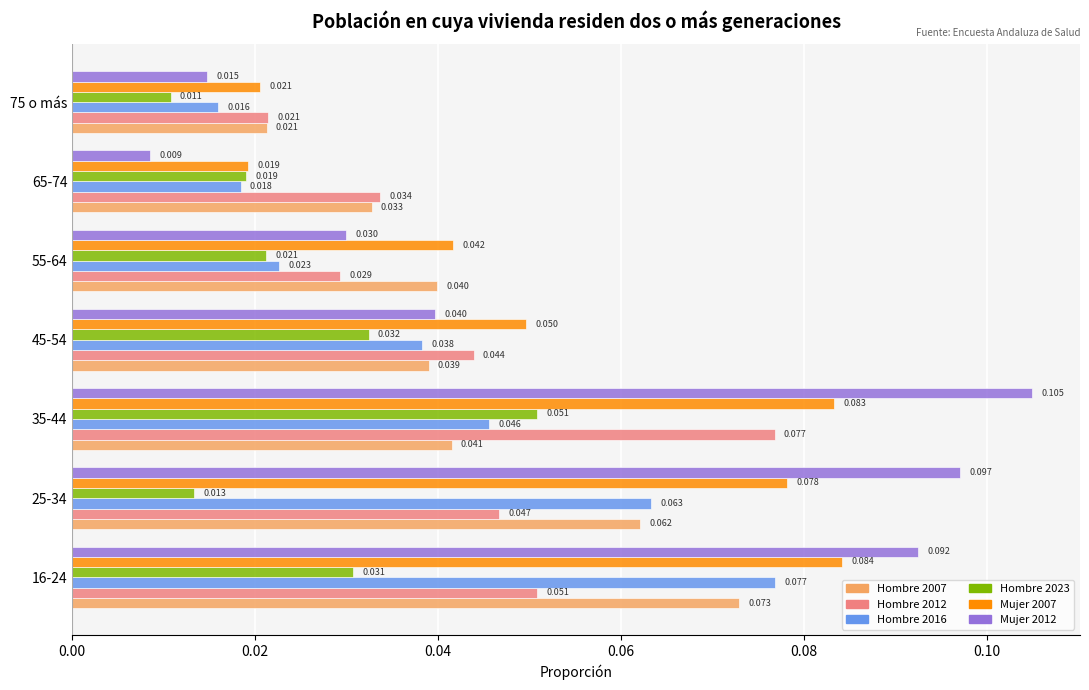

Is the value of Hombre 2016 at 75 o más greater than the value of Hombre 2012 at 45-54?

No